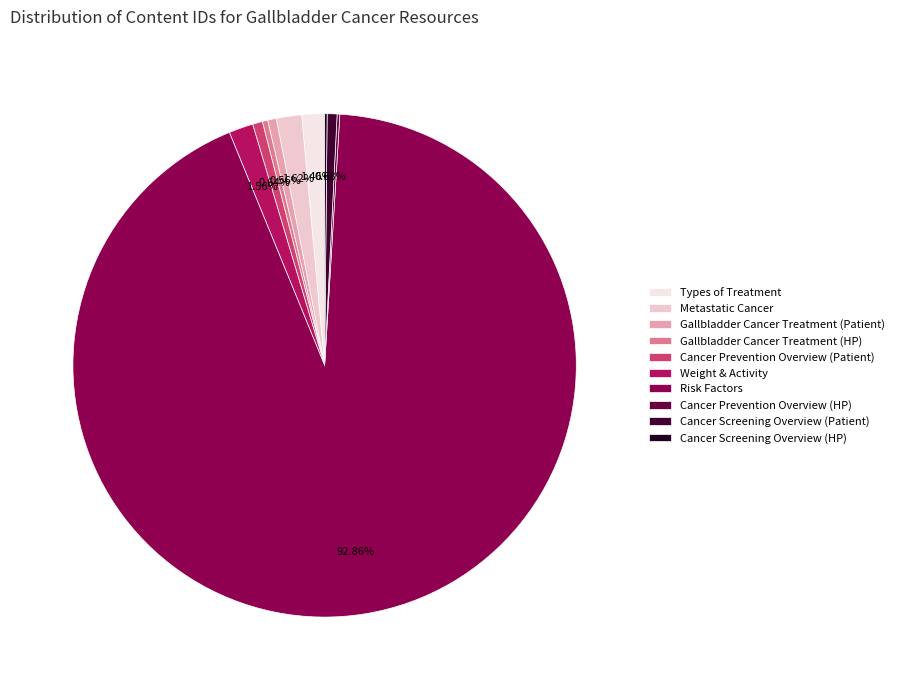

How many segments does this pie chart have?

10